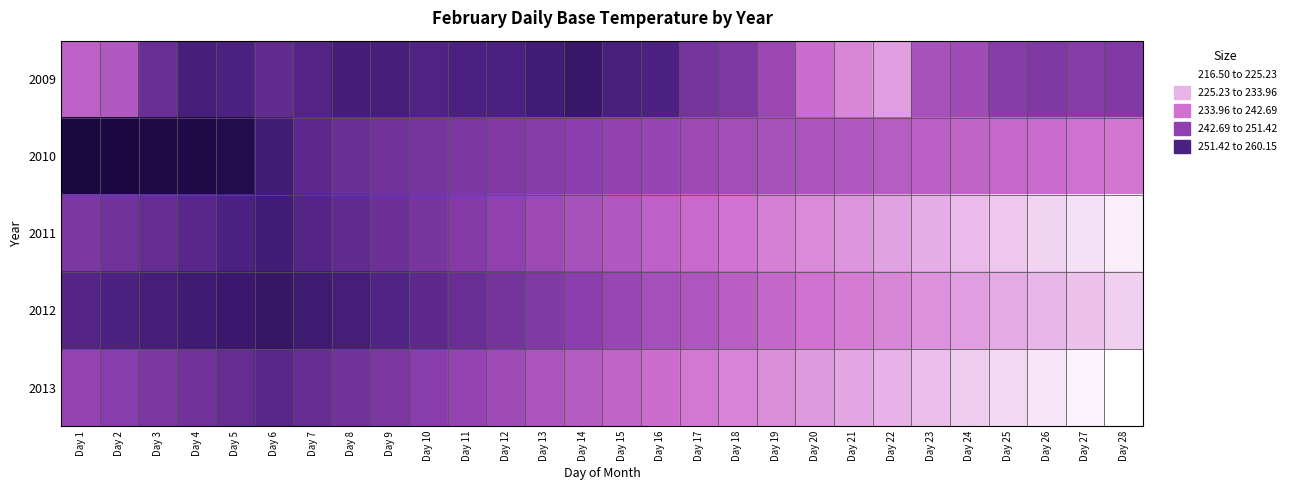

How many categories are shown in the chart?

28